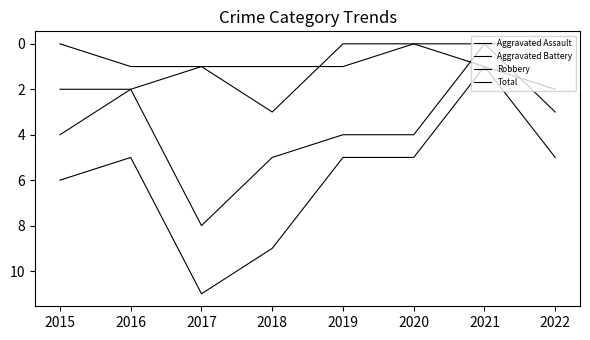

Which series has the largest range (max minus min)?

Total